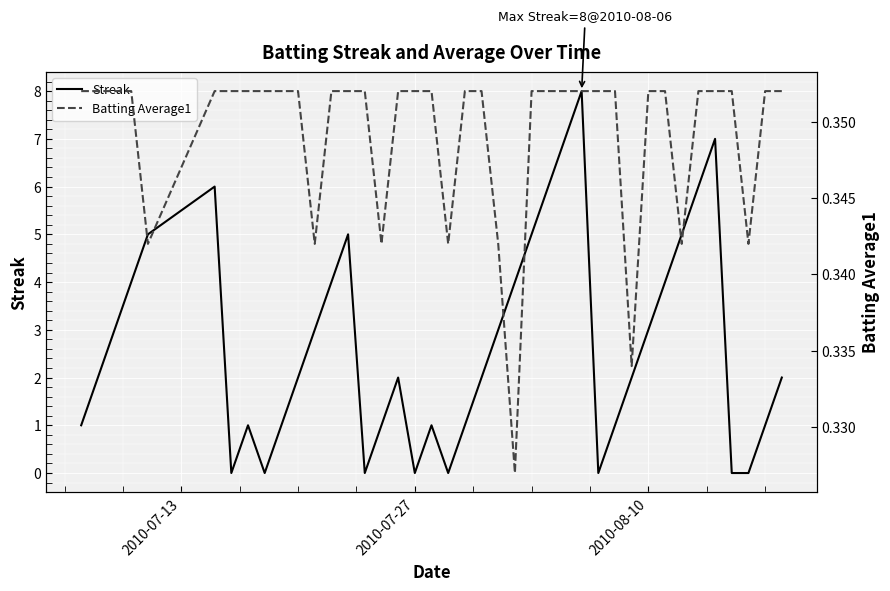

What is the sum of all Batting Average1 values?

14.0